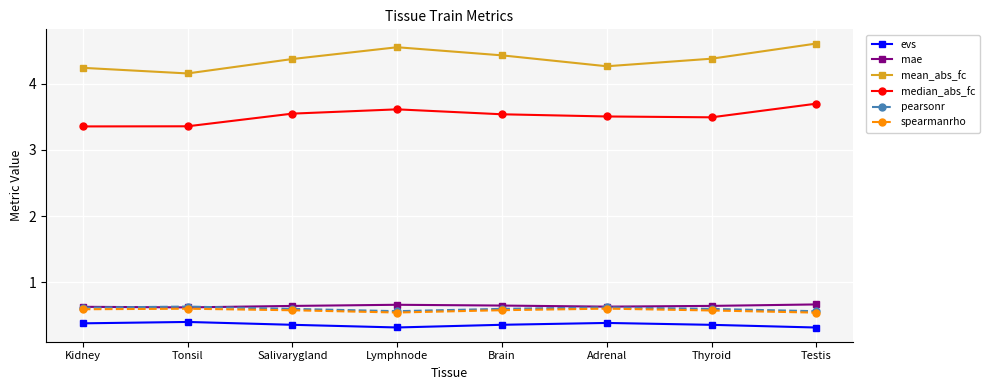

What is the difference between the highest and lowest values at Adrenal?

3.9